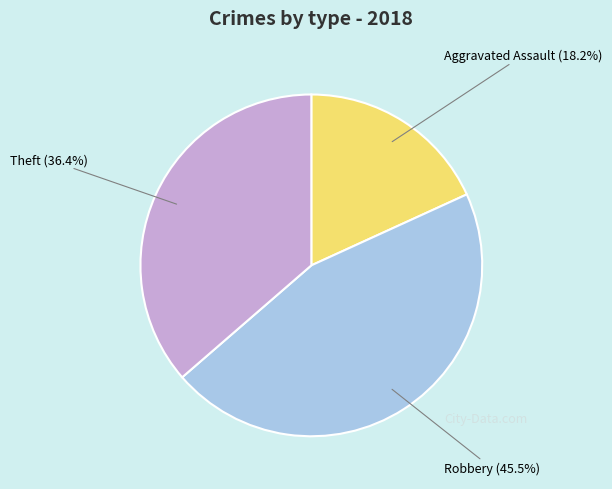

Is there any slice that represents more than half of the pie?

No